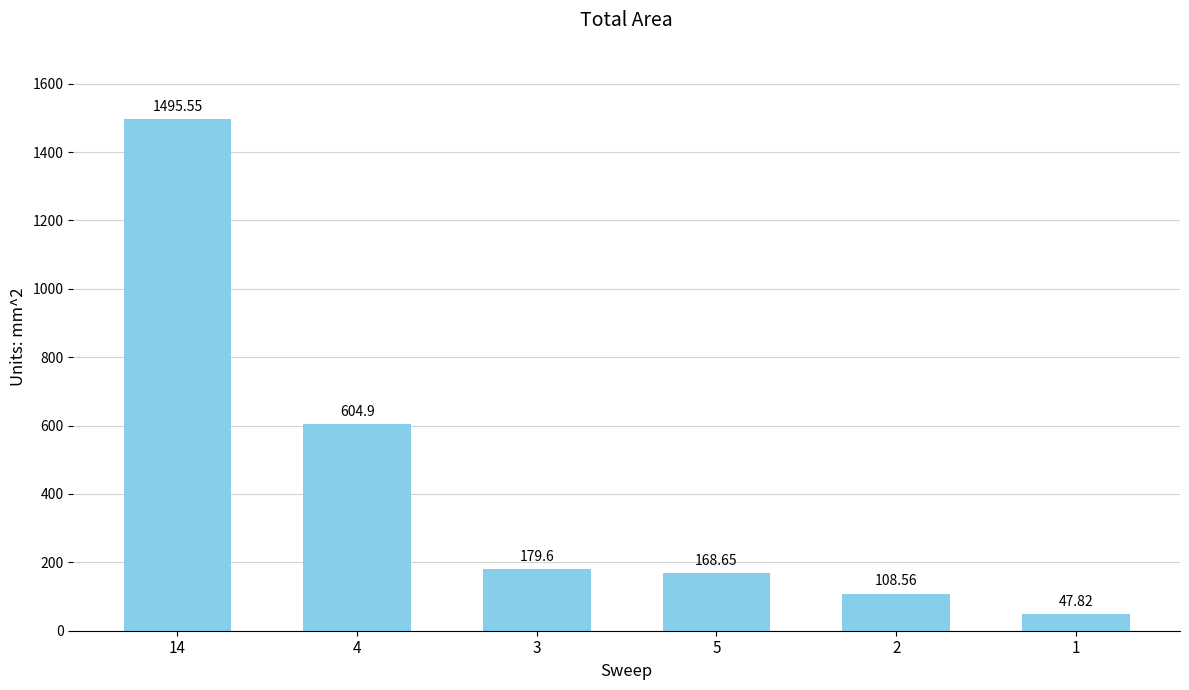

What is the change in value from 5 to 2?

-60.1